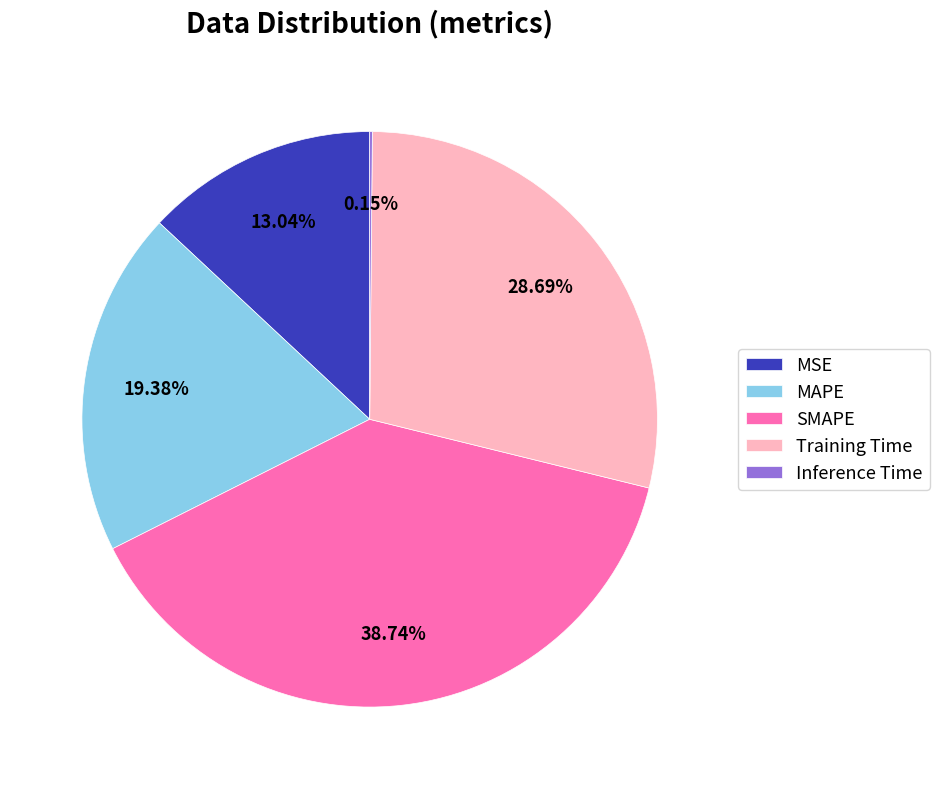

To the nearest percent, what is the difference between the SMAPE and MAPE slice percentages?

19%